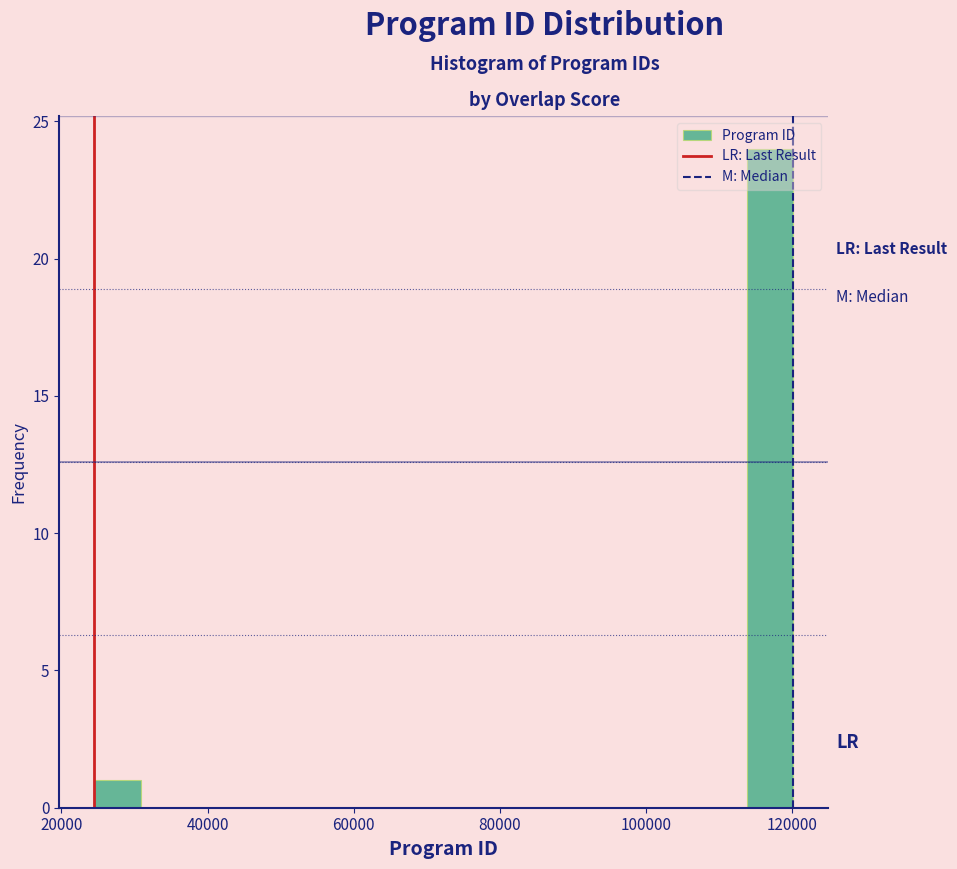

Read against the x-axis, roughly where is the centre of the tallest bar?

118000